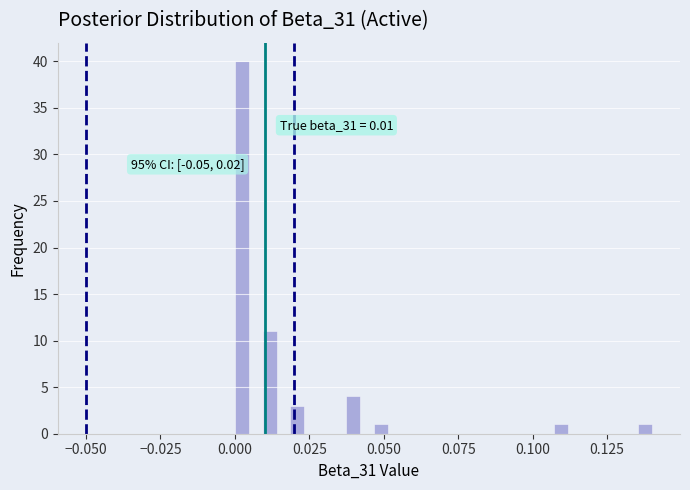

Around what value on the x-axis is the tallest bar? Give the approximate position of its centre, as read against the axis.

0.000